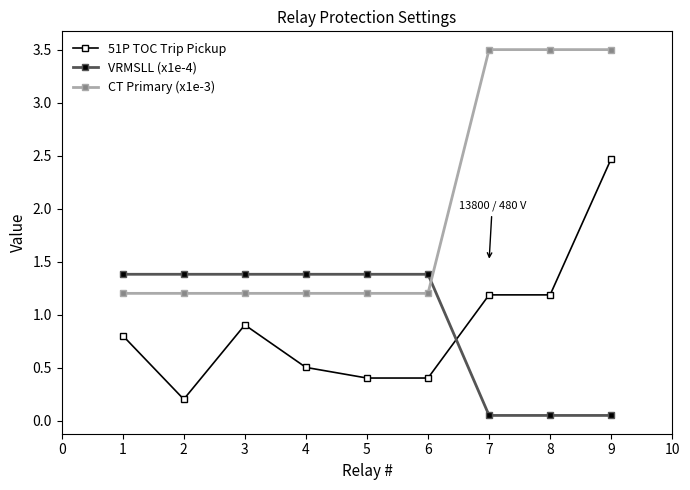

Read the VRMSLL (x1e-4) value at 2.

1.4